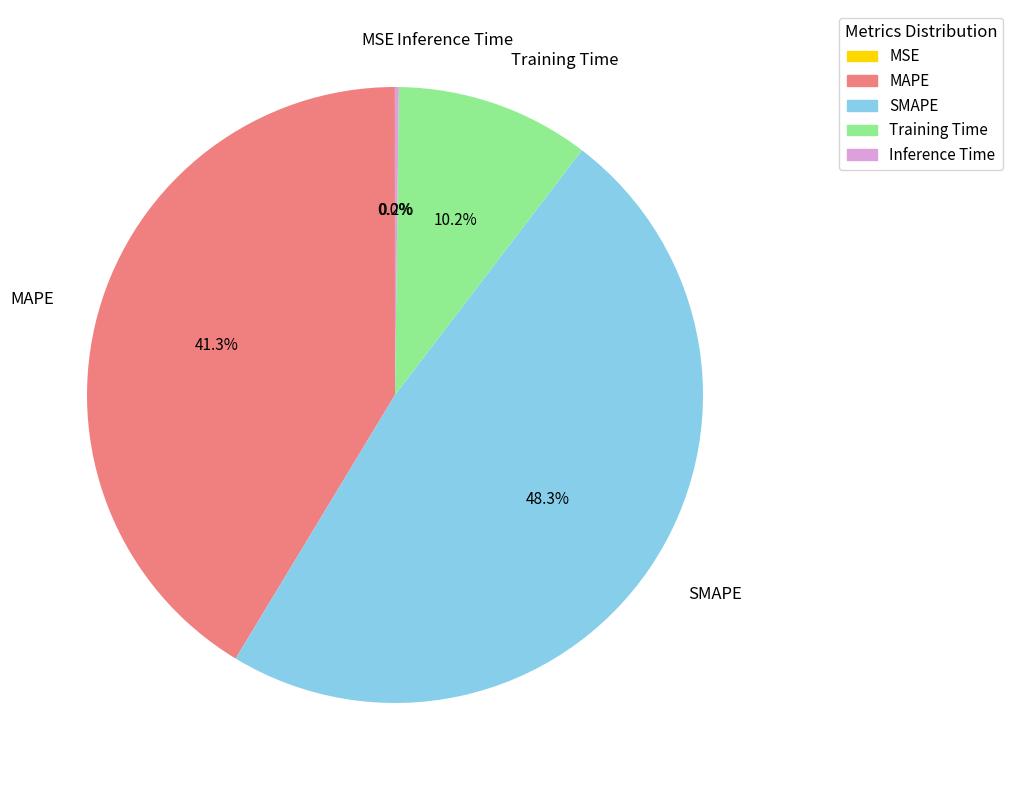

What is the largest slice in the pie chart?

SMAPE